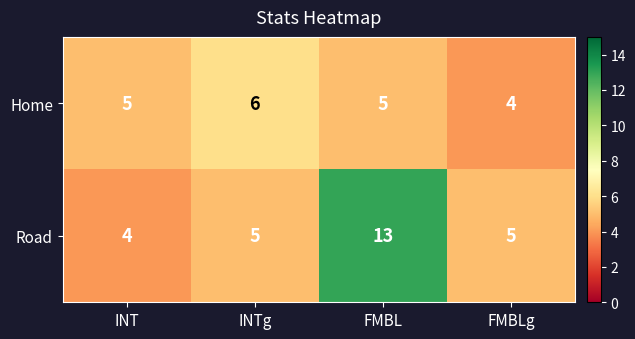

At how many categories does at least one series exceed 9?

1